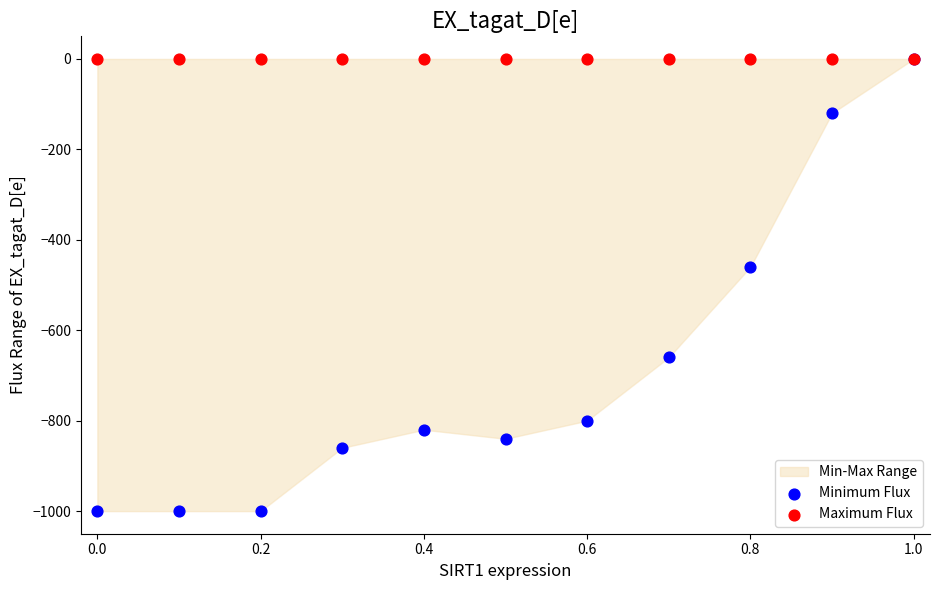

In the Minimum Flux series, what Y value is closest to -500?

-460